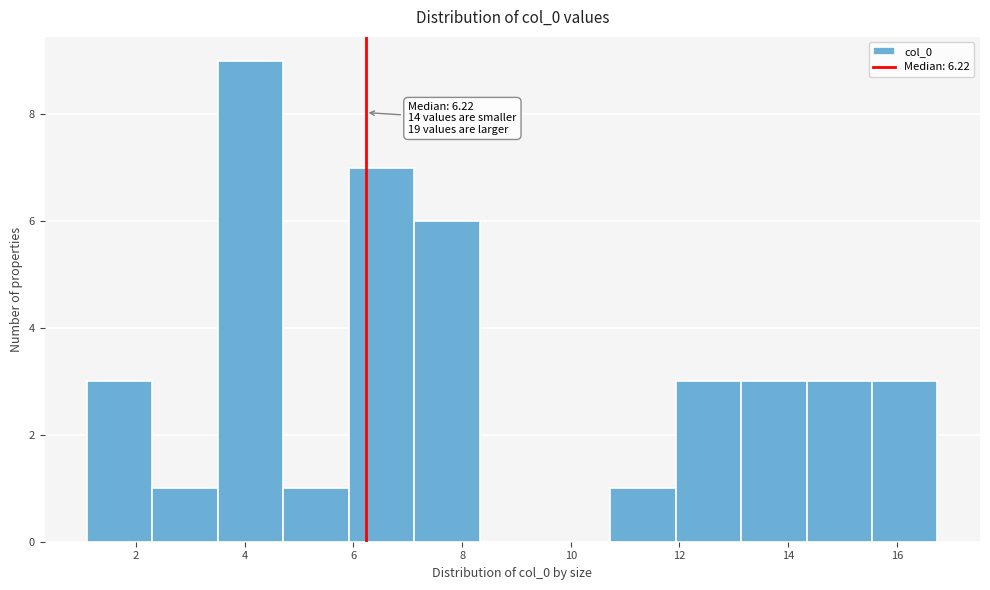

Which range on the x-axis has the tallest bar?

3.6 to 4.8